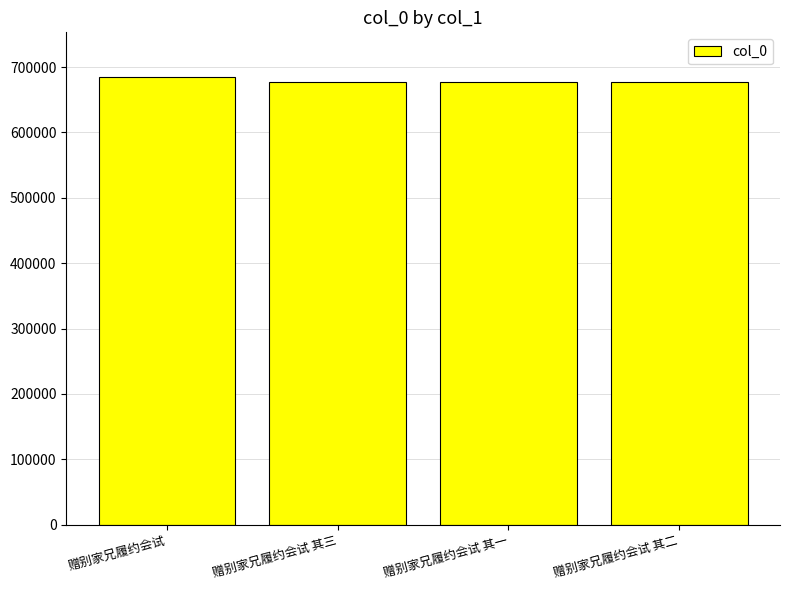

What position from the left is 赠别家兄履约会试 其一?

3